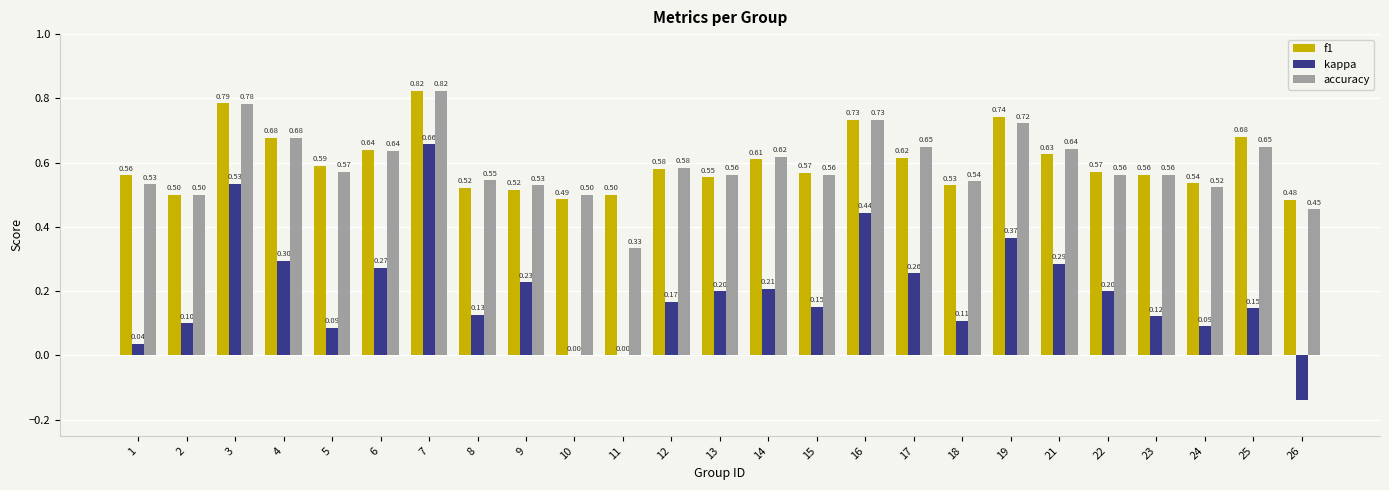

True or false: kappa has a value of 0.2 at 6.

False